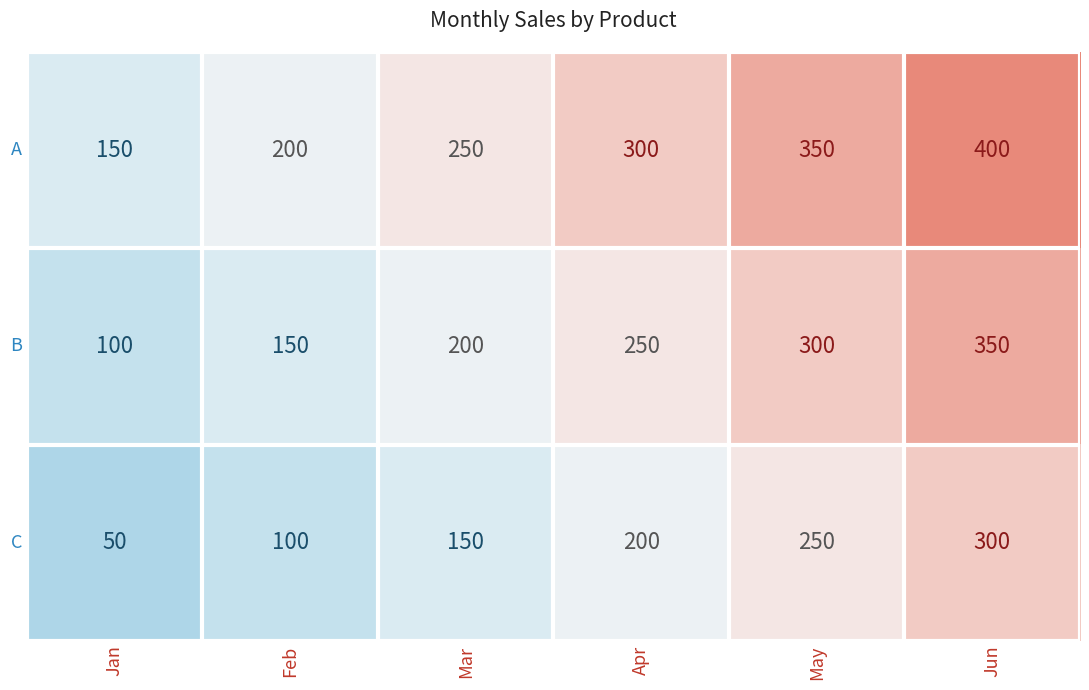

What is the sum of the A values at Apr and Mar?

550